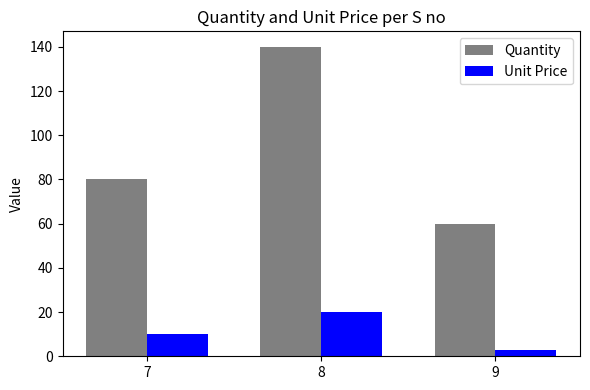

Reading right to left, list all the values displayed in this chart.

Quantity: 60	140	80
Unit Price: 3	20	10